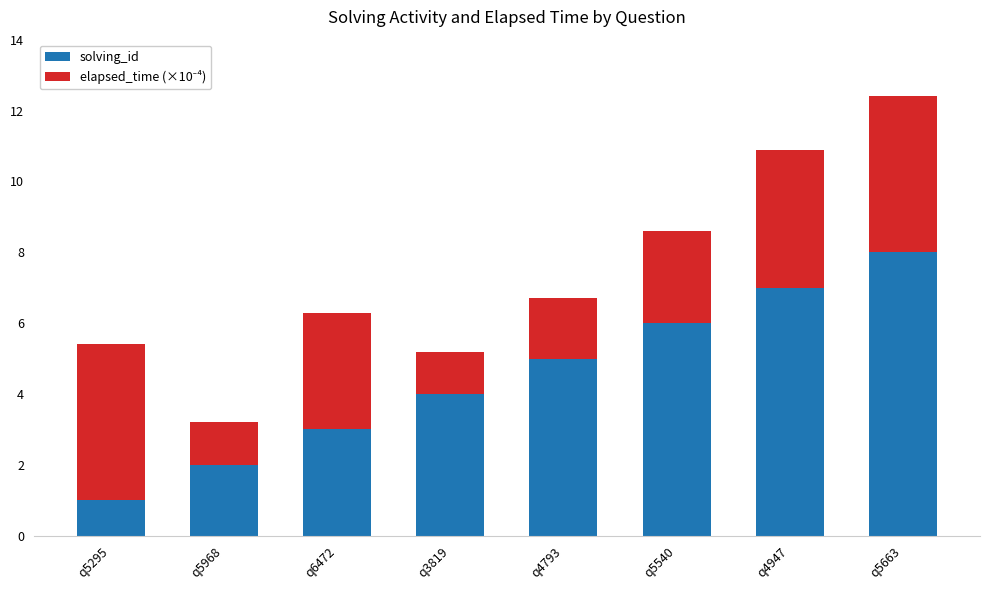

What value does the solving_id series have at q5663?

8.0